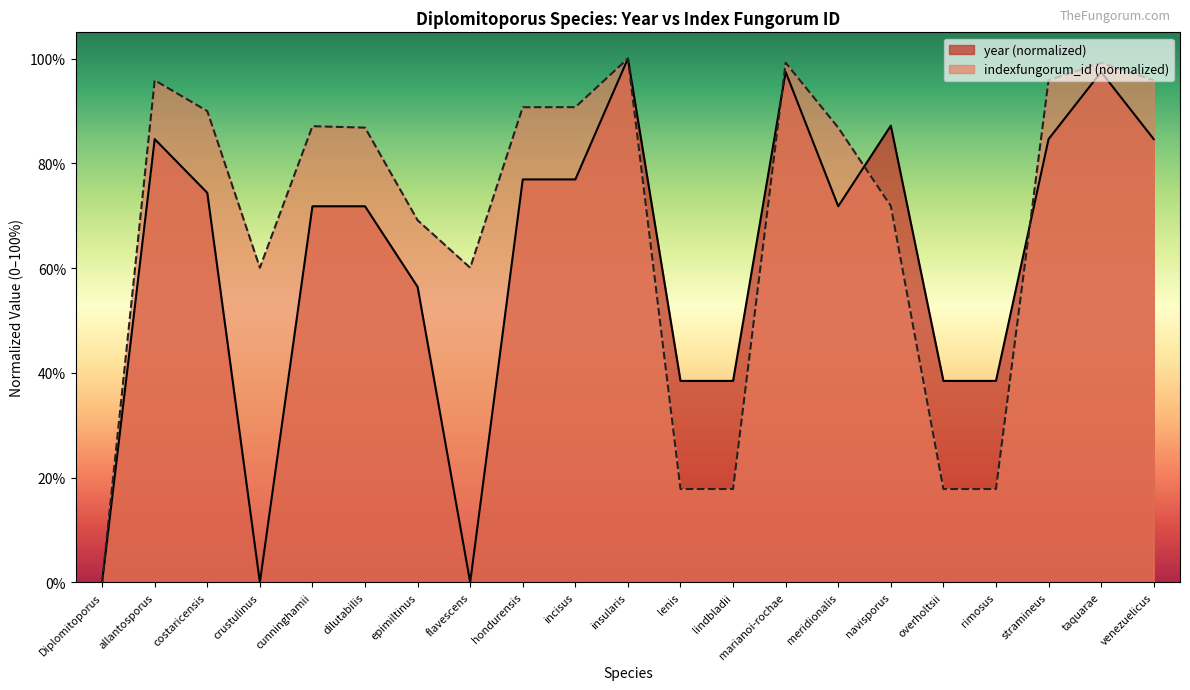

What are all the series names shown in the legend?

year (normalized), indexfungorum_id (normalized)